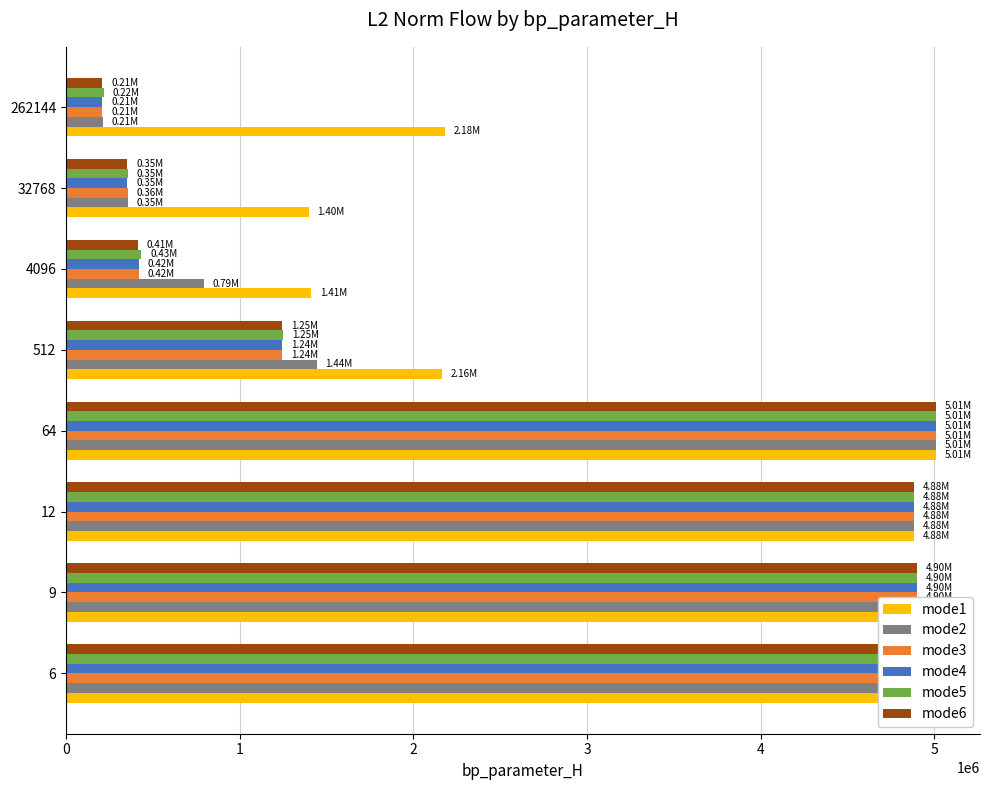

What is the sum of all mode3 values?

21716773.7